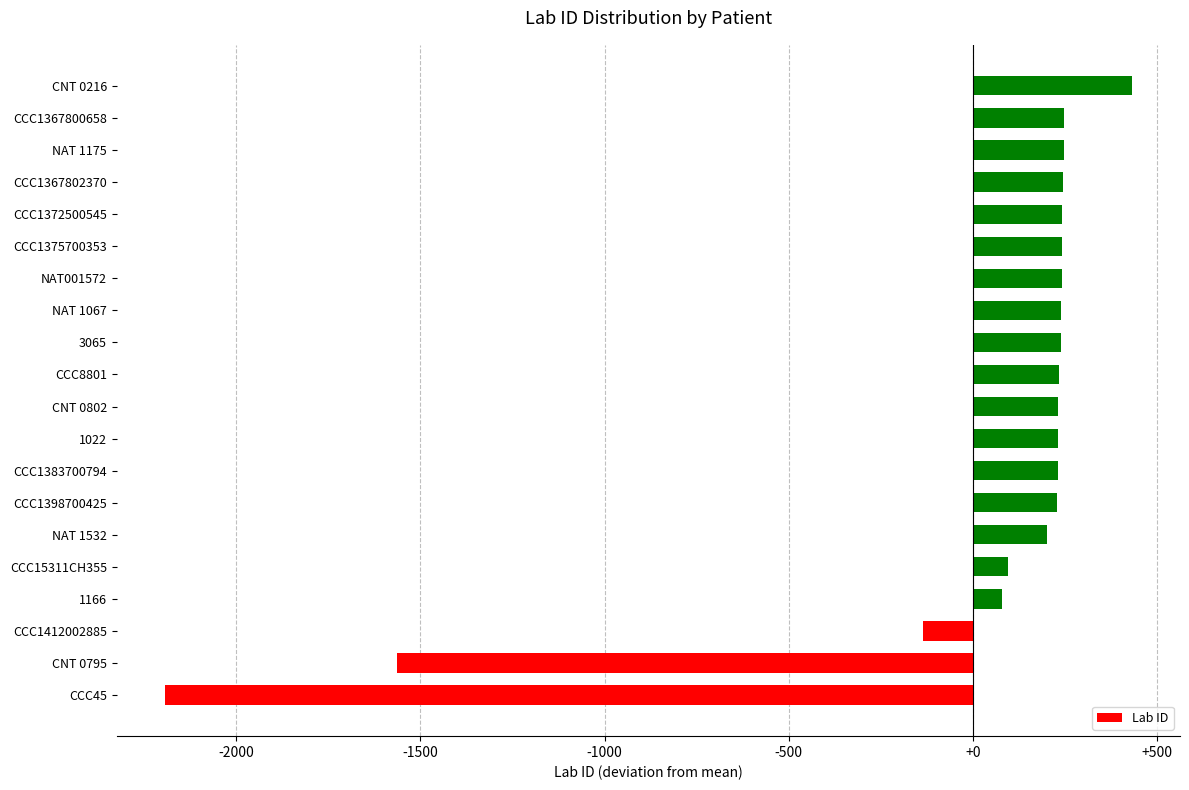

At which category does the chart reach its peak across all series?

CNT 0216